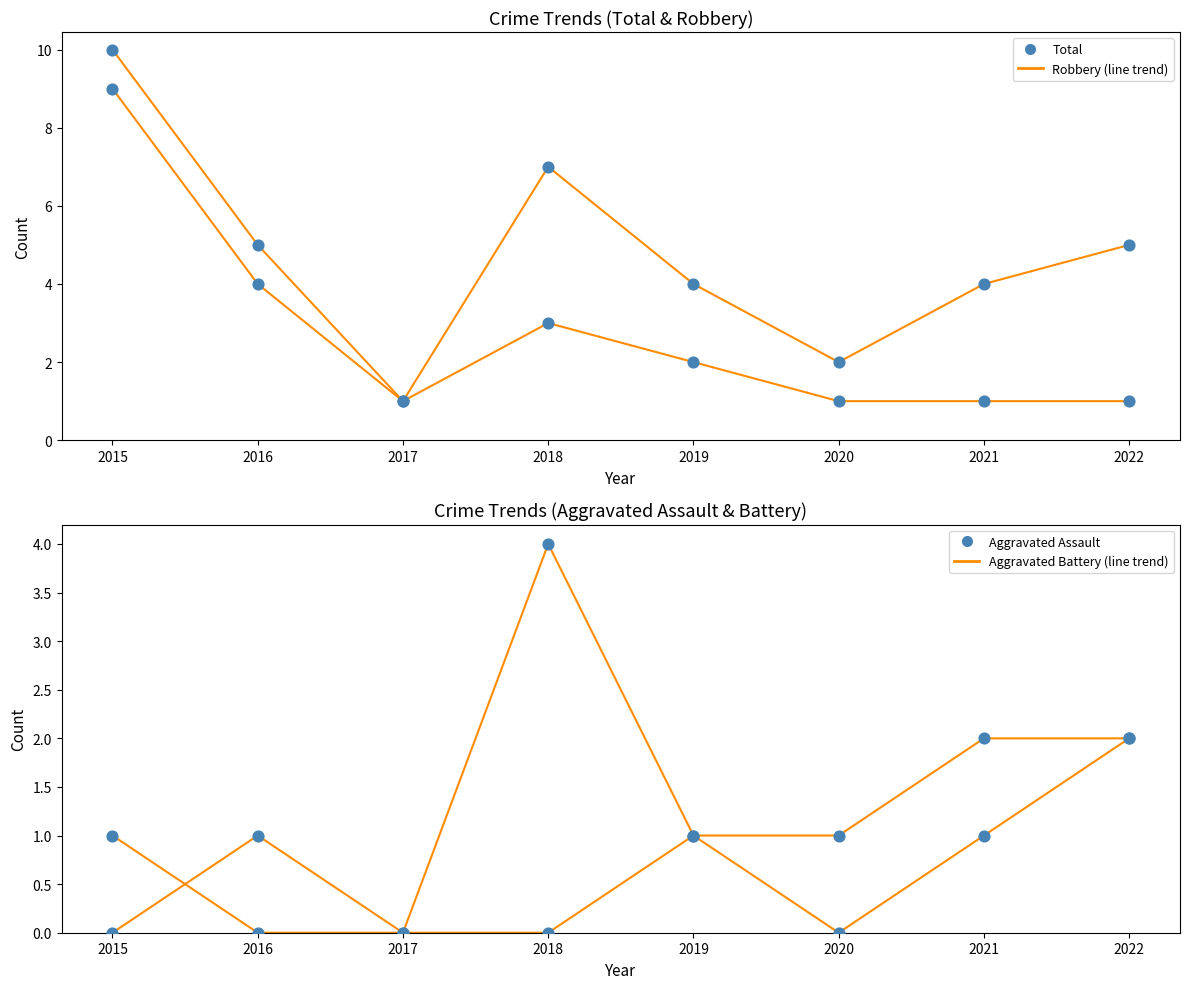

What are all the series names shown in the legend?

Aggravated Assault, Aggravated Battery, Robbery, Total